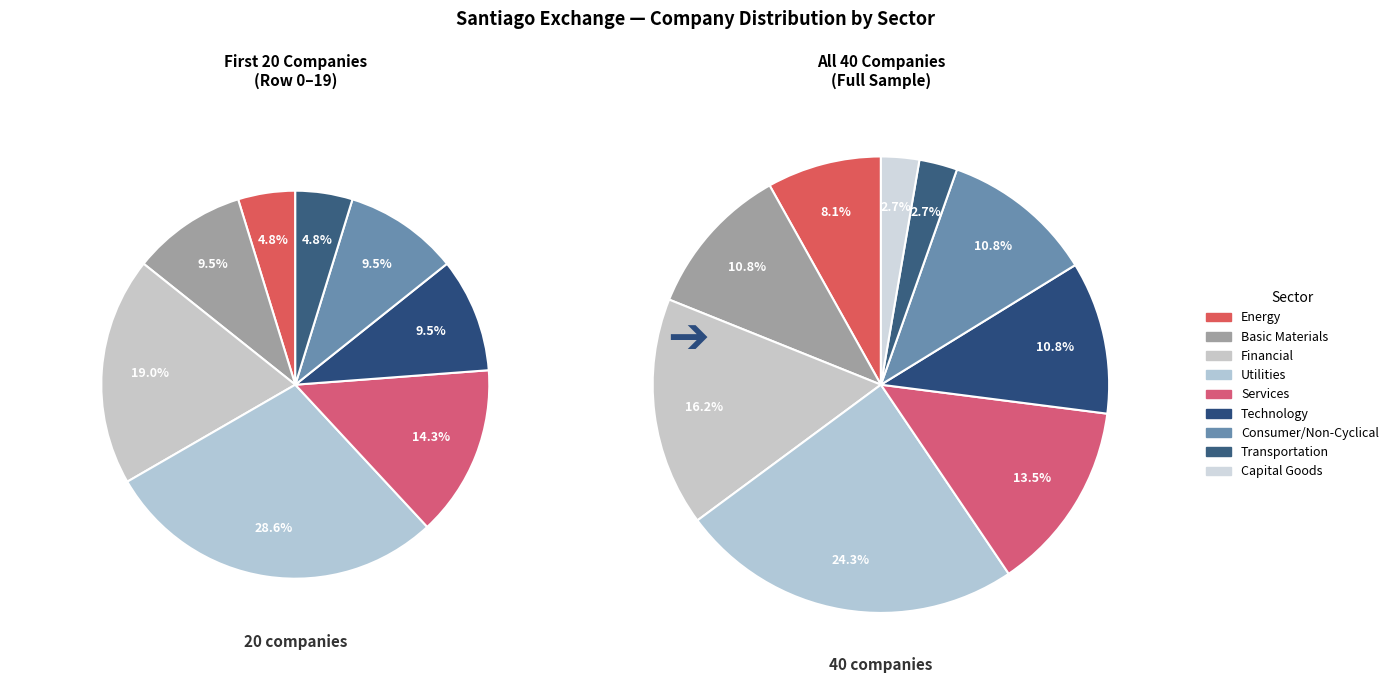

Rank the categories by value from lowest to highest.

Transportation, Capital Goods, Energy, Basic Materials, Technology, Consumer/Non-Cyclical, Services, Financial, Utilities